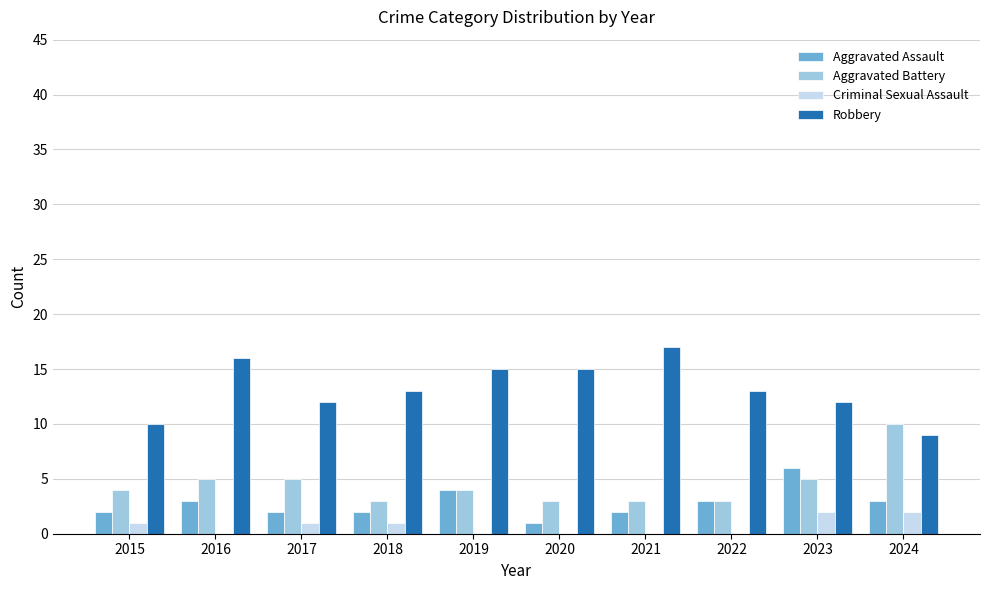

What is the greatest value displayed?

17